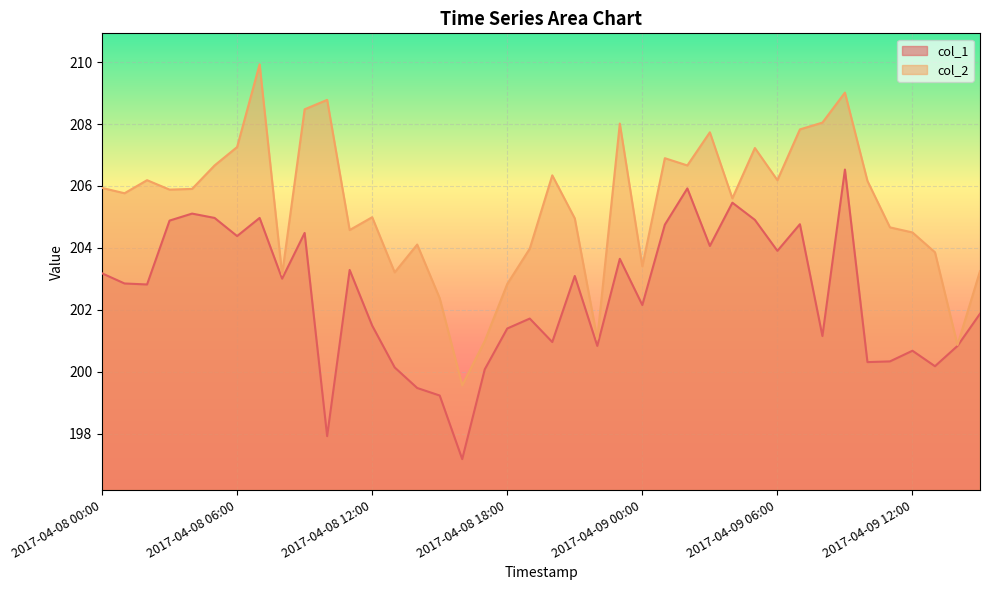

What position from the left is 2017-04-08 03:00?

4